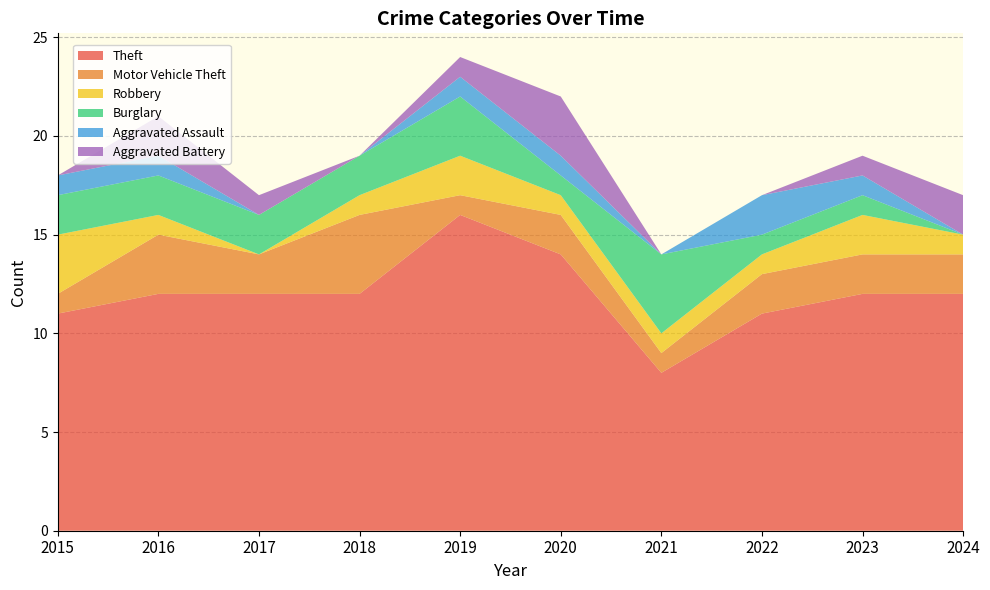

Reading left to right, what are all the values shown in this chart?

Theft: 2015=11	2016=12	2017=12	2018=12	2019=16	2020=14	2021=8	2022=11	2023=12	2024=12
Motor Vehicle Theft: 2015=1	2016=3	2017=2	2018=4	2019=1	2020=2	2021=1	2022=2	2023=2	2024=2
Robbery: 2015=3	2016=1	2017=0	2018=1	2019=2	2020=1	2021=1	2022=1	2023=2	2024=1
Burglary: 2015=2	2016=2	2017=2	2018=2	2019=3	2020=1	2021=4	2022=1	2023=1	2024=0
Aggravated Assault: 2015=1	2016=1	2017=0	2018=0	2019=1	2020=1	2021=0	2022=2	2023=1	2024=0
Aggravated Battery: 2015=0	2016=2	2017=1	2018=0	2019=1	2020=3	2021=0	2022=0	2023=1	2024=2